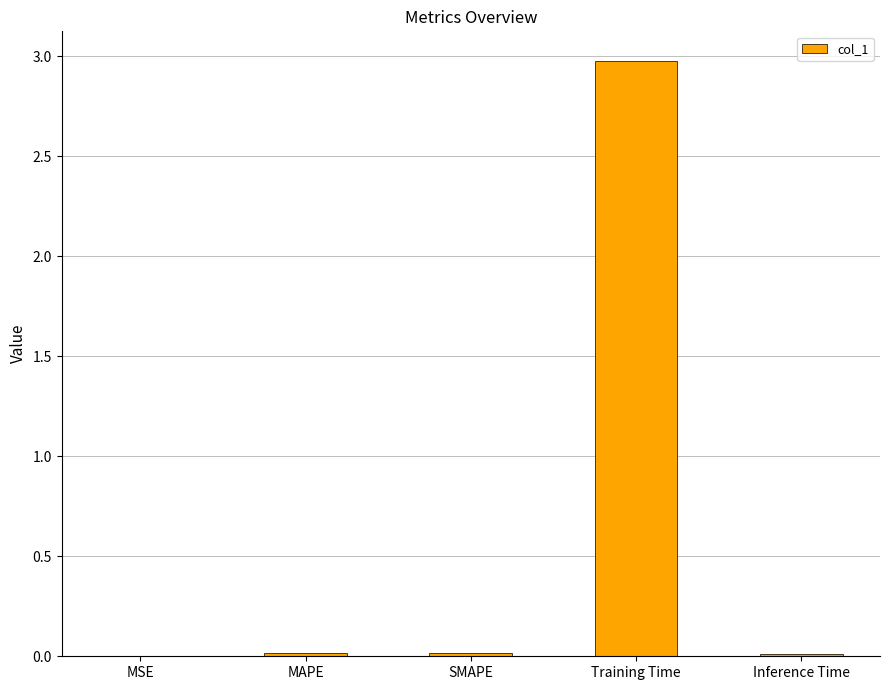

The value at MSE is 0.0. True or false?

True